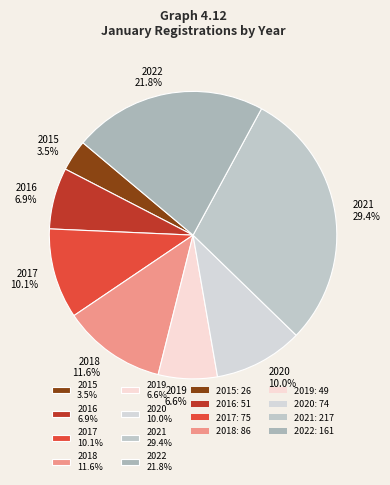

How many slices are in this pie chart?

8